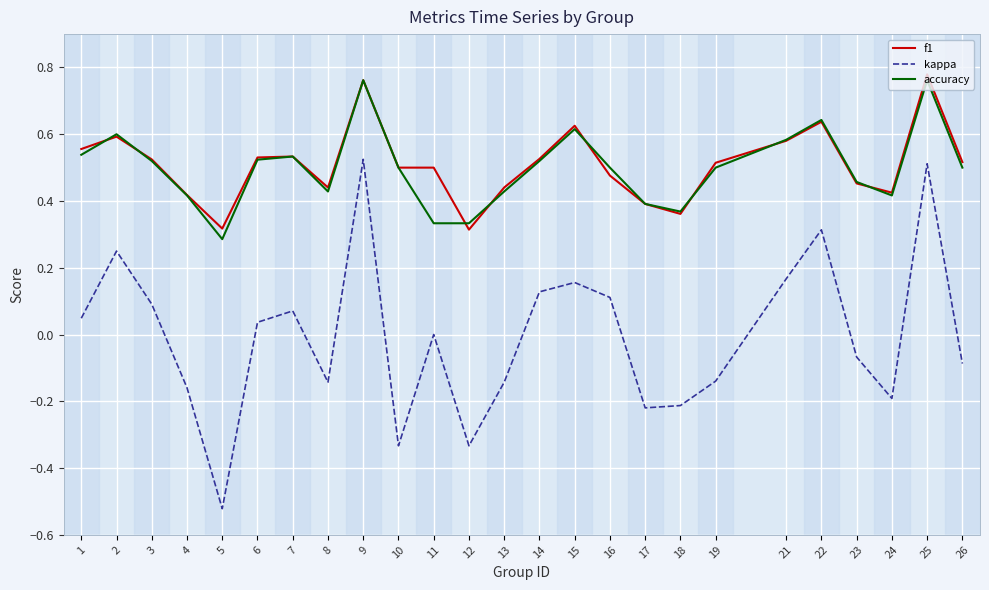

What is the total value across all series at 24?

0.7